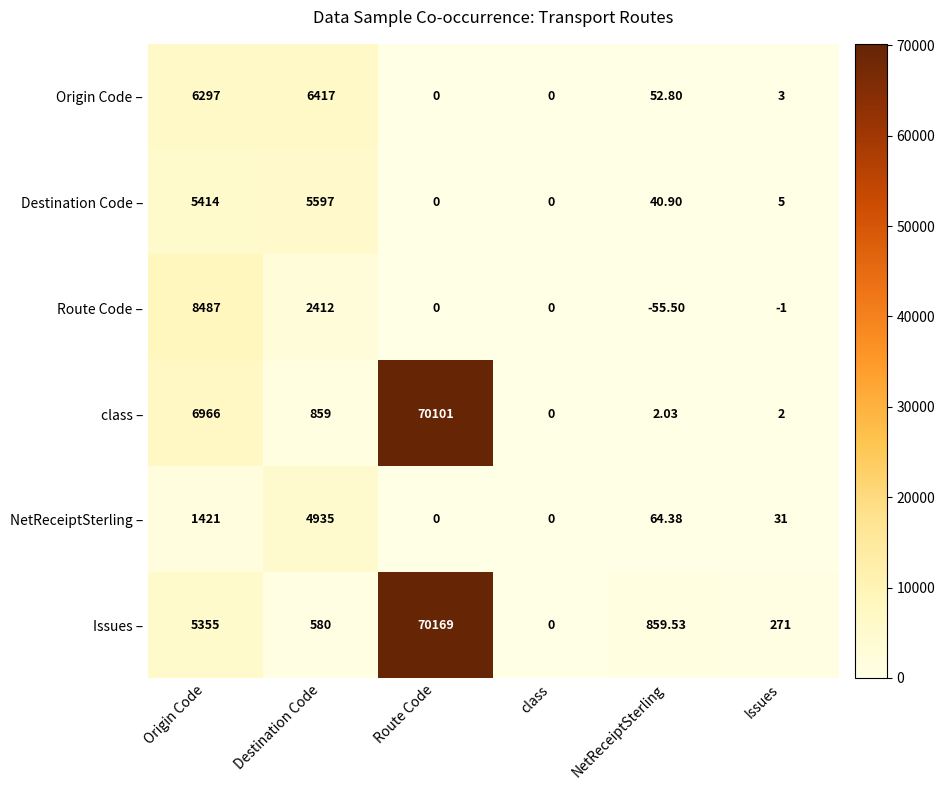

List the labels in order of Issues – value, smallest first.

class, Issues, Destination Code, NetReceiptSterling, Origin Code, Route Code